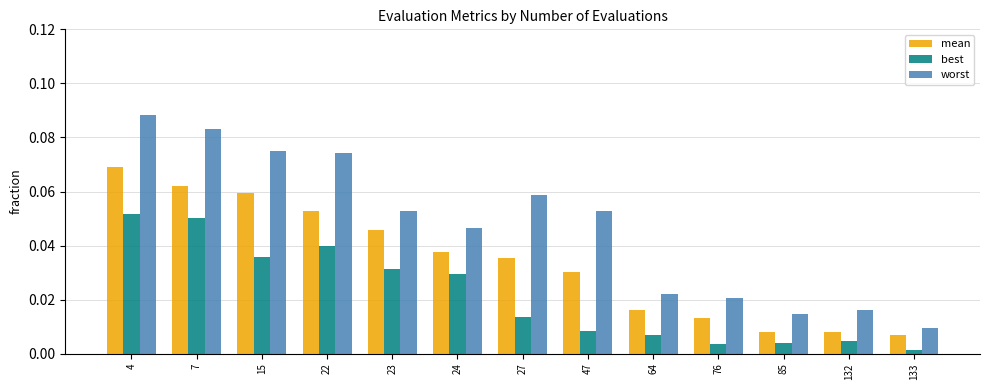

Does the chart contain stacked bars?

No